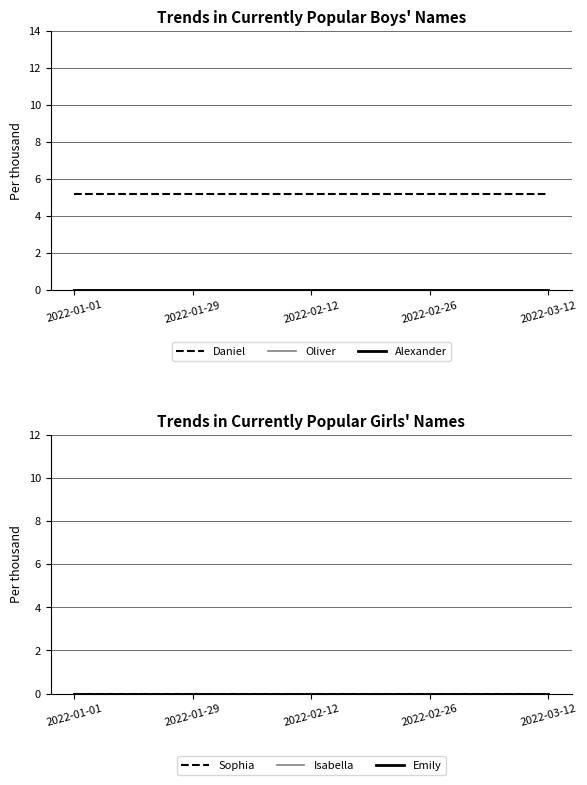

What is the value of the Daniel point at the 5th from the left?

5.2